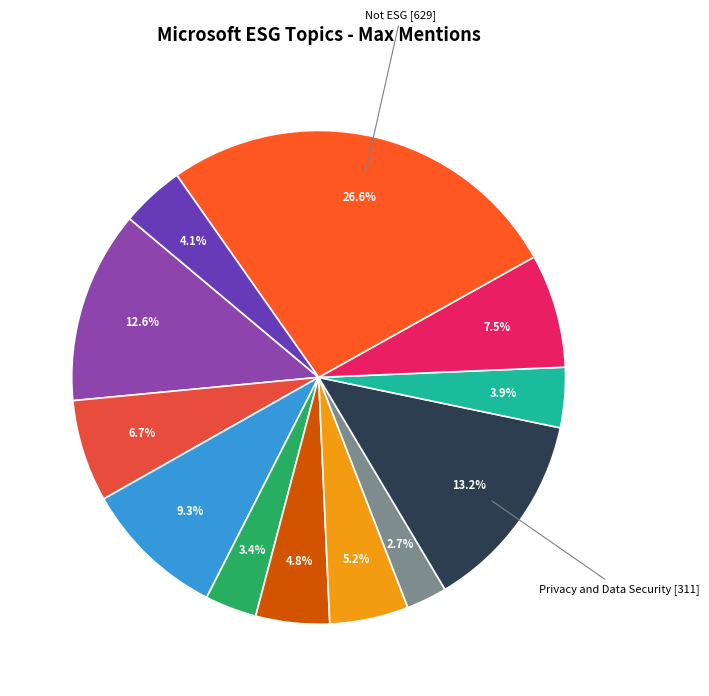

How many slices are in this pie chart?

12